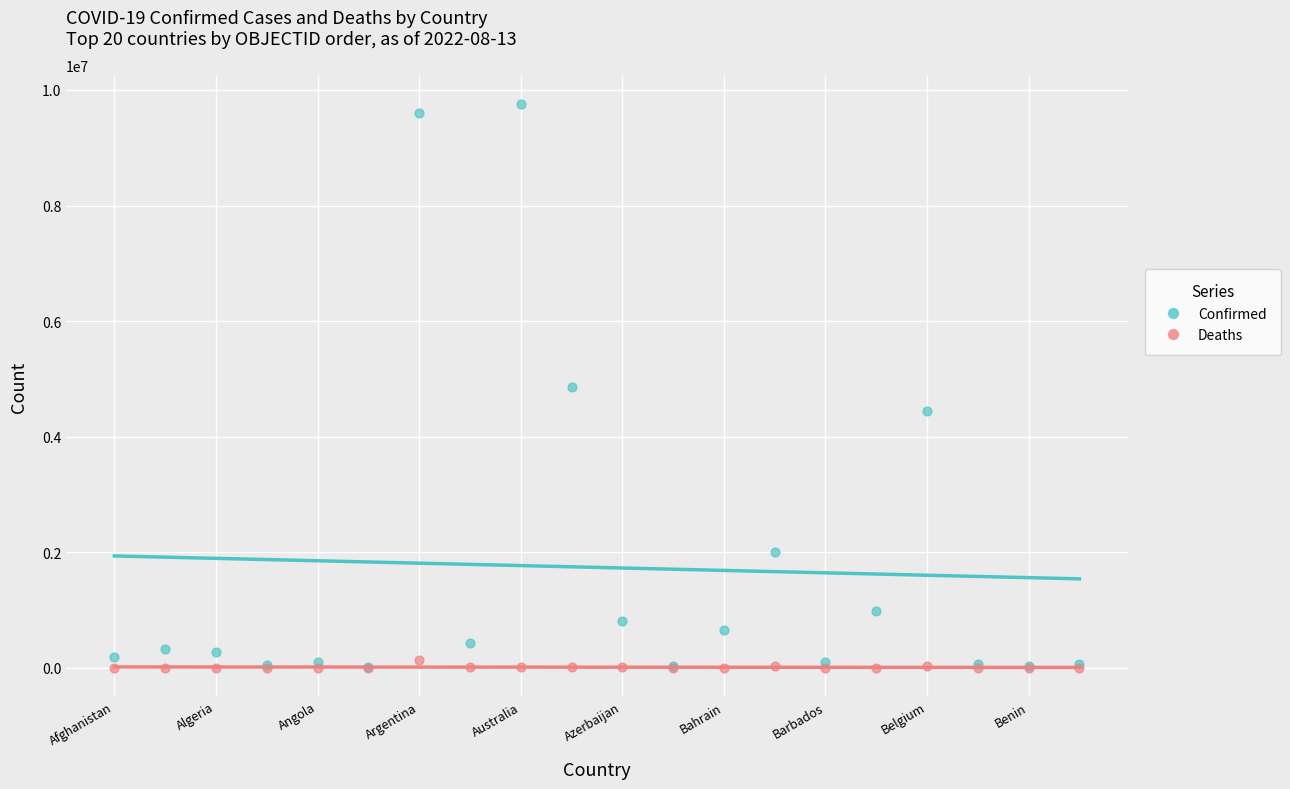

Which series reaches the maximum Y coordinate?

Confirmed